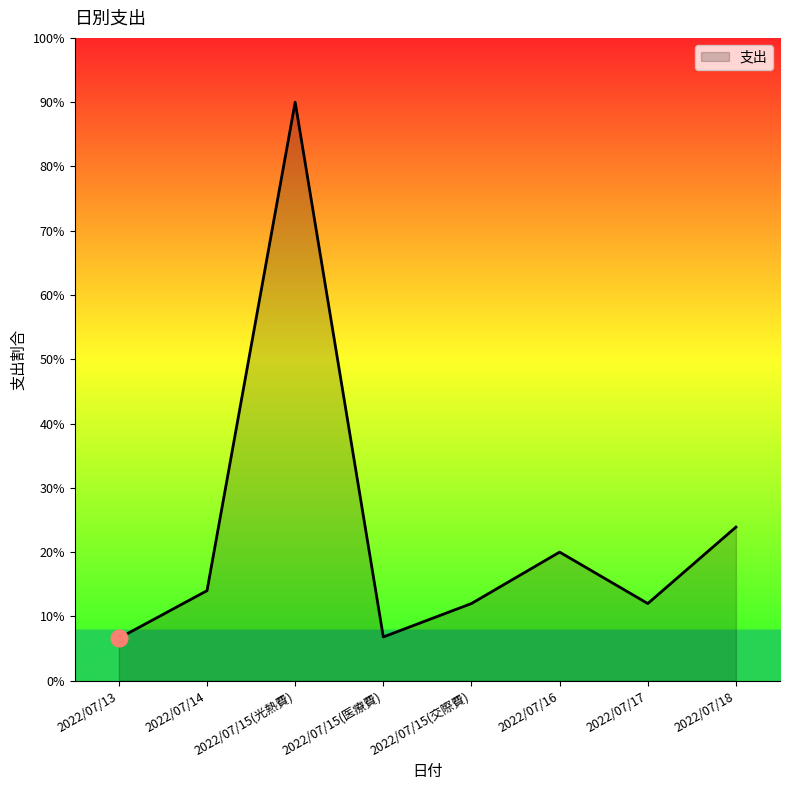

Does the chart display data point markers on the line(s)?

No